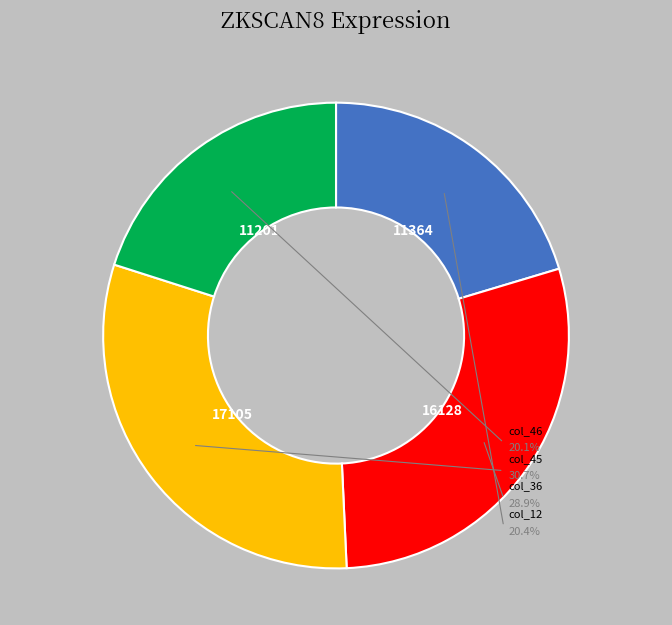

To the nearest percent, what is the difference between the col_46 and col_36 slice percentages?

9%